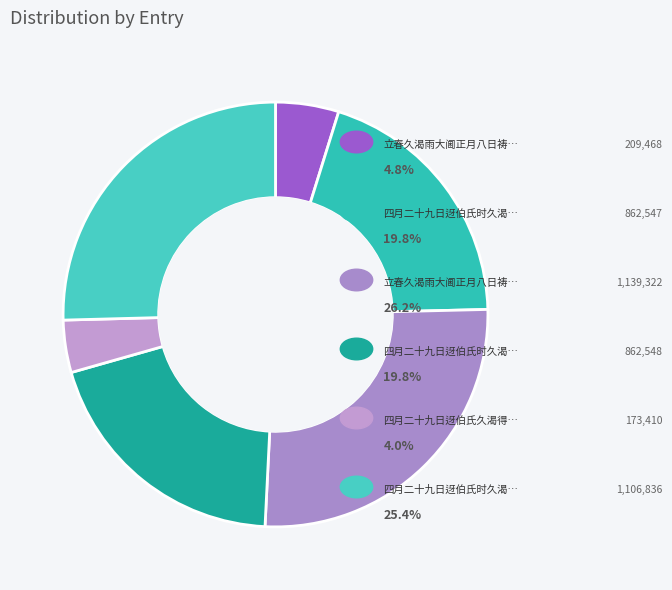

Rank the categories by value from lowest to highest.

四月二十九日迓伯氏久渴得雨田父交贺而行客, 立春久渴雨大阃正月八日祷遄应, 四月二十九日迓伯氏时久渴得雨田父交贺而行客病之戏成二绝 其一, 四月二十九日迓伯氏时久渴得雨田父交贺而行客病之戏成二绝 其二, 四月二十九日迓伯氏时久渴得雨田父交贺而行客病之戏成二绝, 立春久渴雨大阃正月八日祷遄应